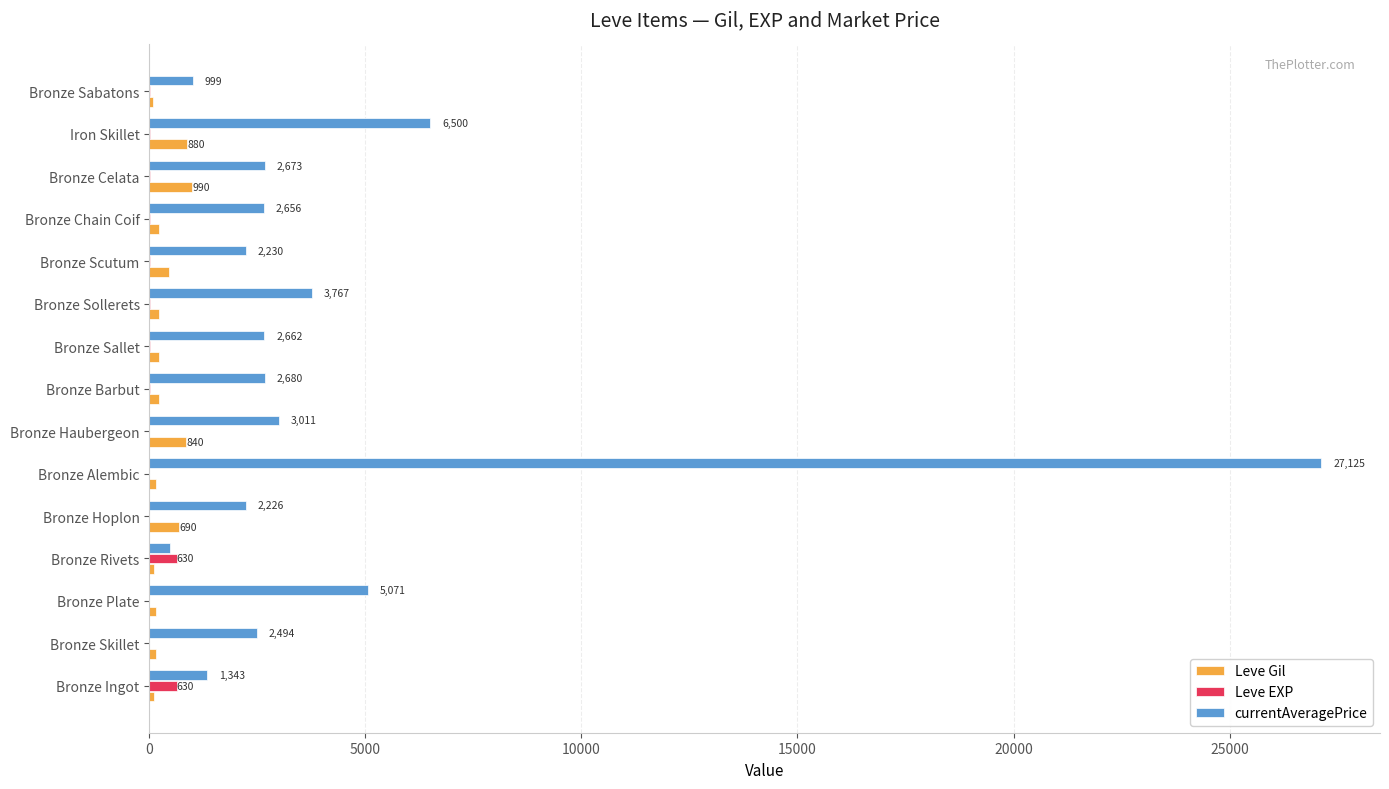

What is the greatest value displayed?

27125